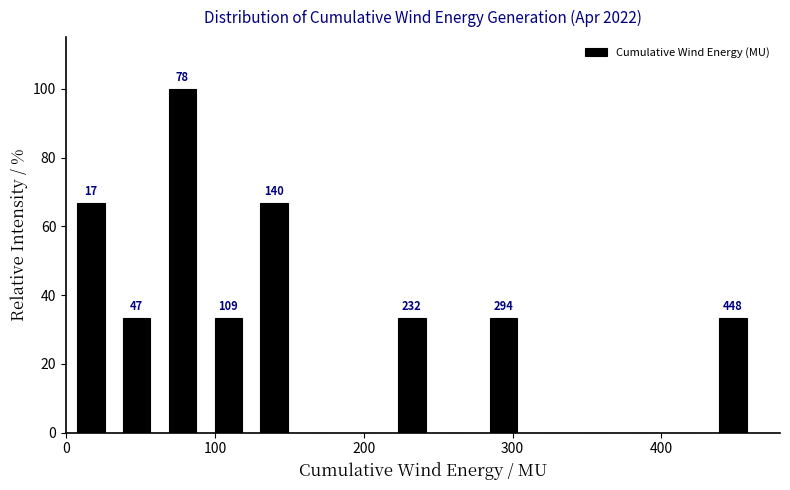

Around what value on the x-axis is the tallest bar? Give the approximate position of its centre, as read against the axis.

80